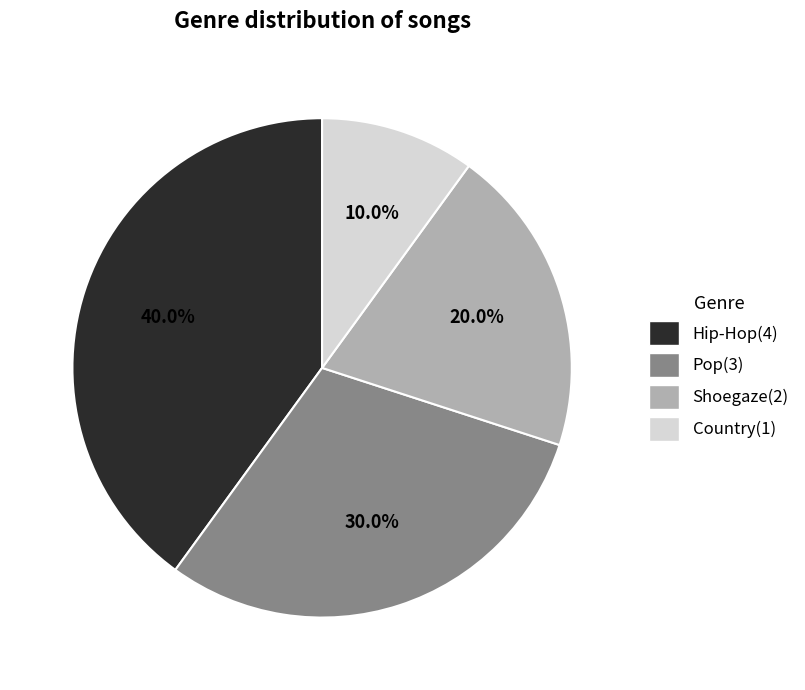

Is it true that Pop is 45% of the pie?

False